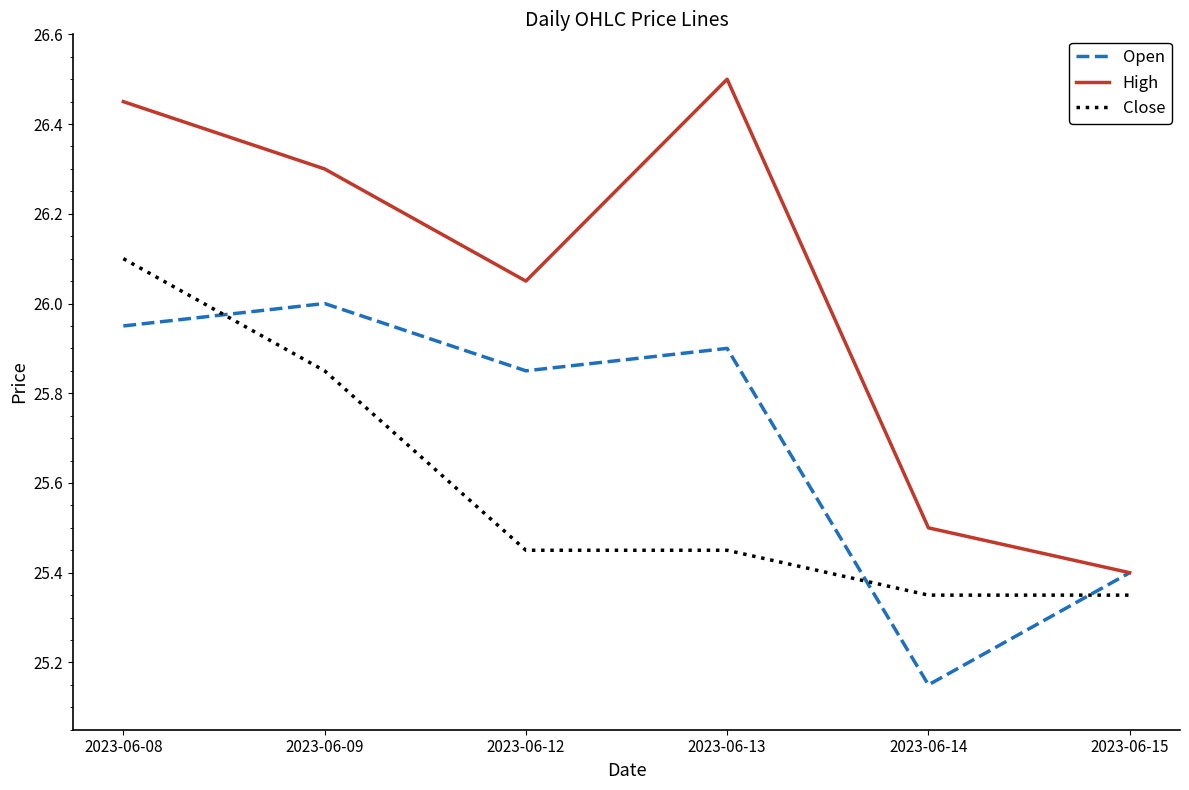

At which category does High reach its first local valley?

2023-06-12